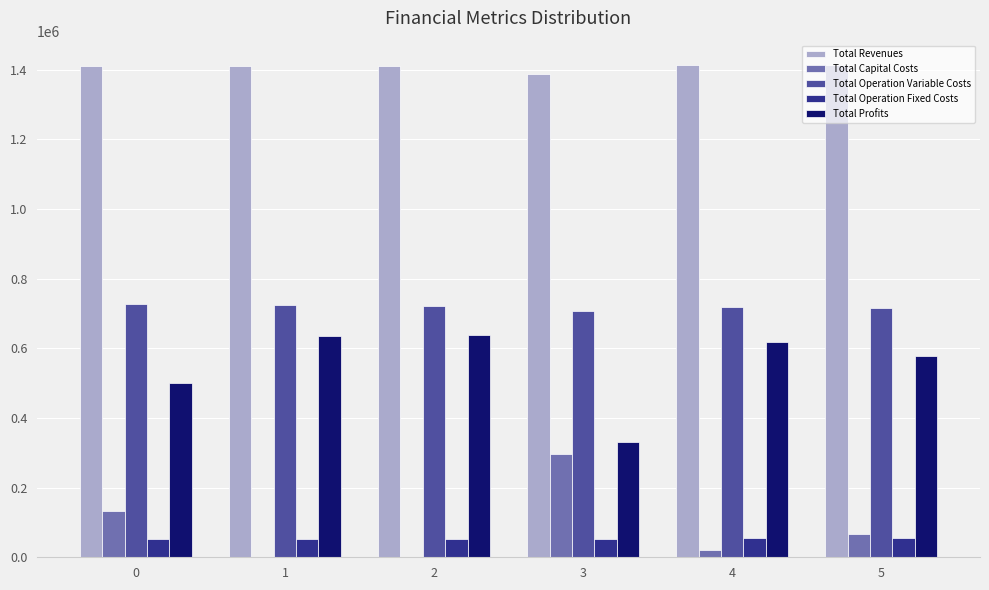

What are all the series names shown in the legend?

Total Revenues, Total Capital Costs, Total Operation Variable Costs, Total Operation Fixed Costs, Total Profits